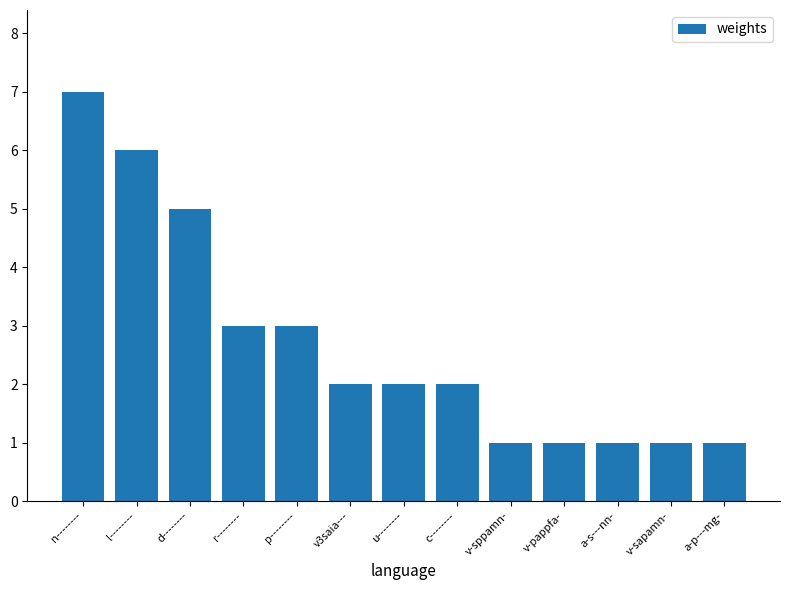

How many distinct data groups are displayed?

1